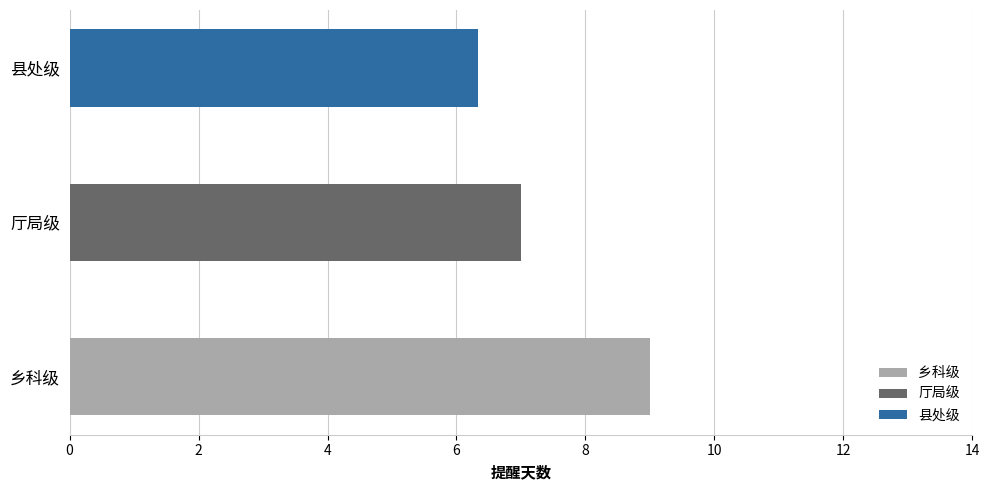

Is it true that the value at 县处级 is 7?

False